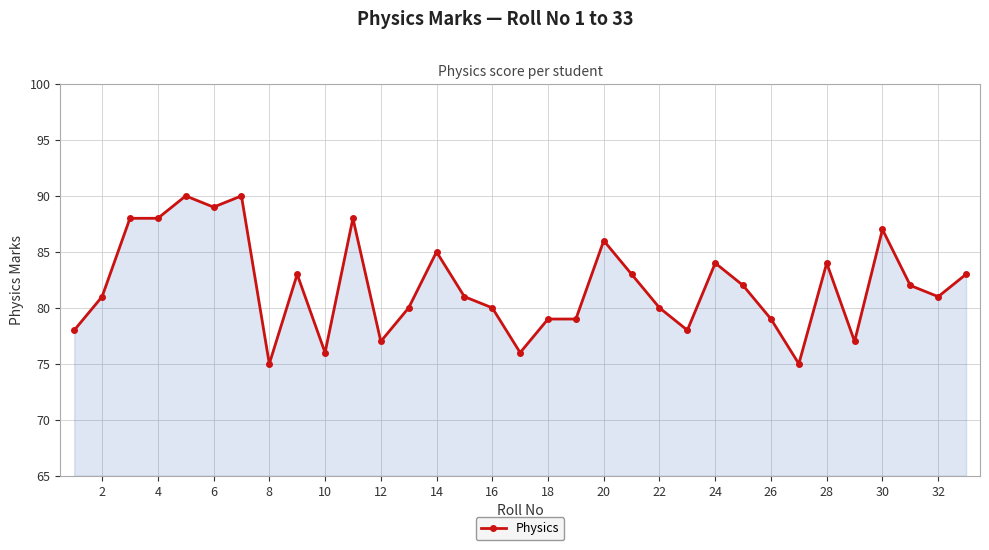

True or false: there are more than 2 points higher than both neighbors.

True